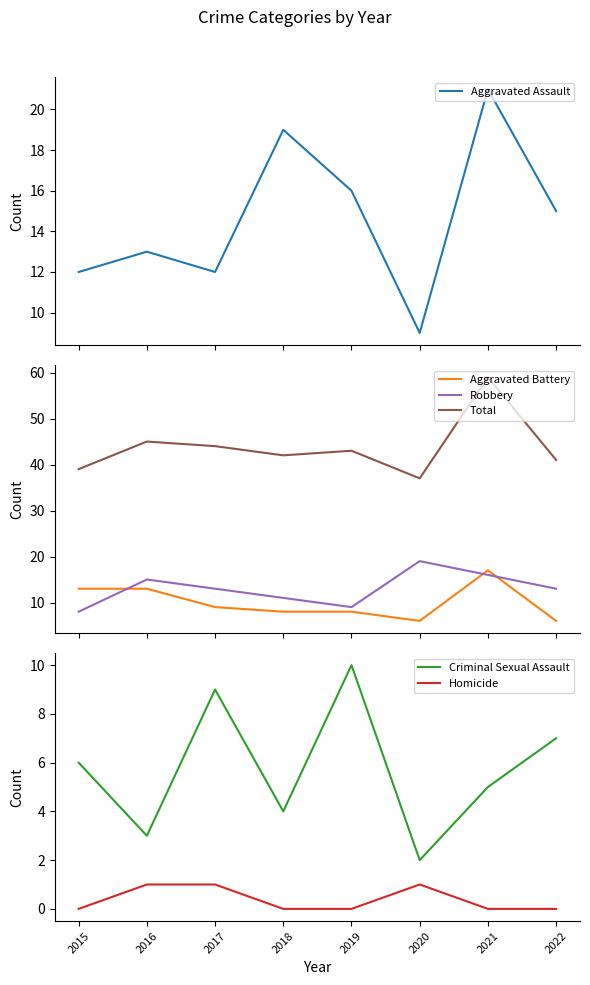

How many lines are shown in the chart?

6